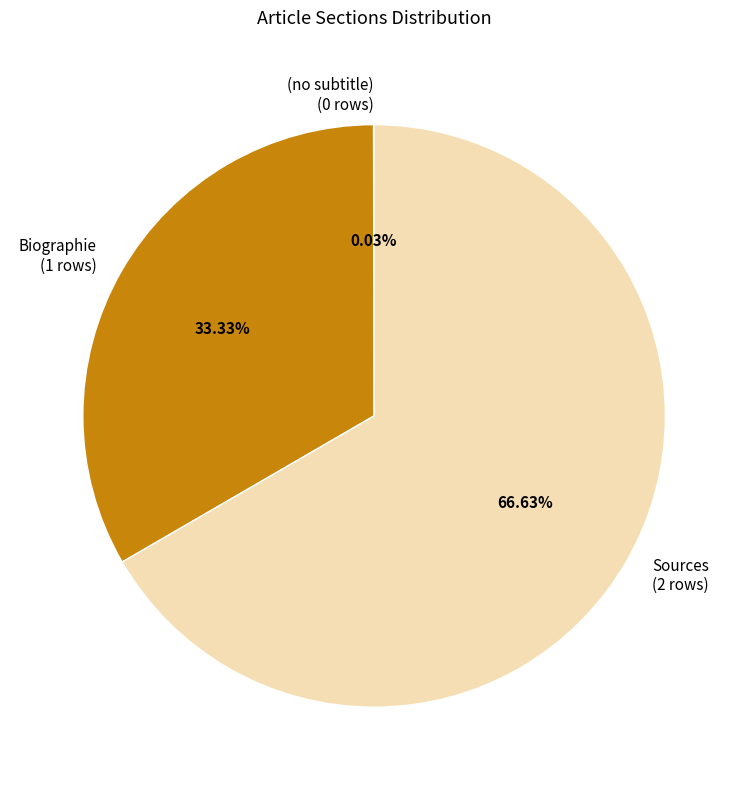

To the nearest percent, what is the average slice percentage?

33%